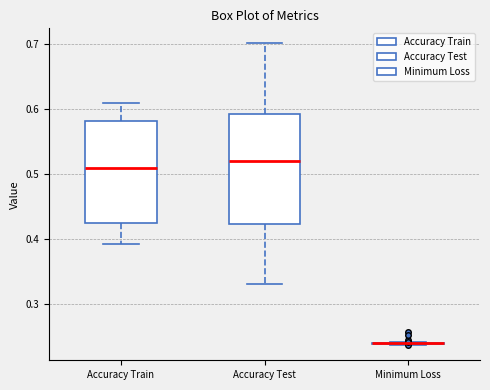

Reading left to right, read every box against the y-axis: the position of its median line, the range the box covers, and the ends of its whiskers. The values are not printed on the chart, so give them approximately, as read against the axis.

Accuracy Train: median 0.51, box 0.42 to 0.58, whiskers 0.39 to 0.61
Accuracy Test: median 0.52, box 0.42 to 0.59, whiskers 0.33 to 0.70
Minimum Loss: box collapsed to a line at 0.24, whiskers 0.24 to 0.24